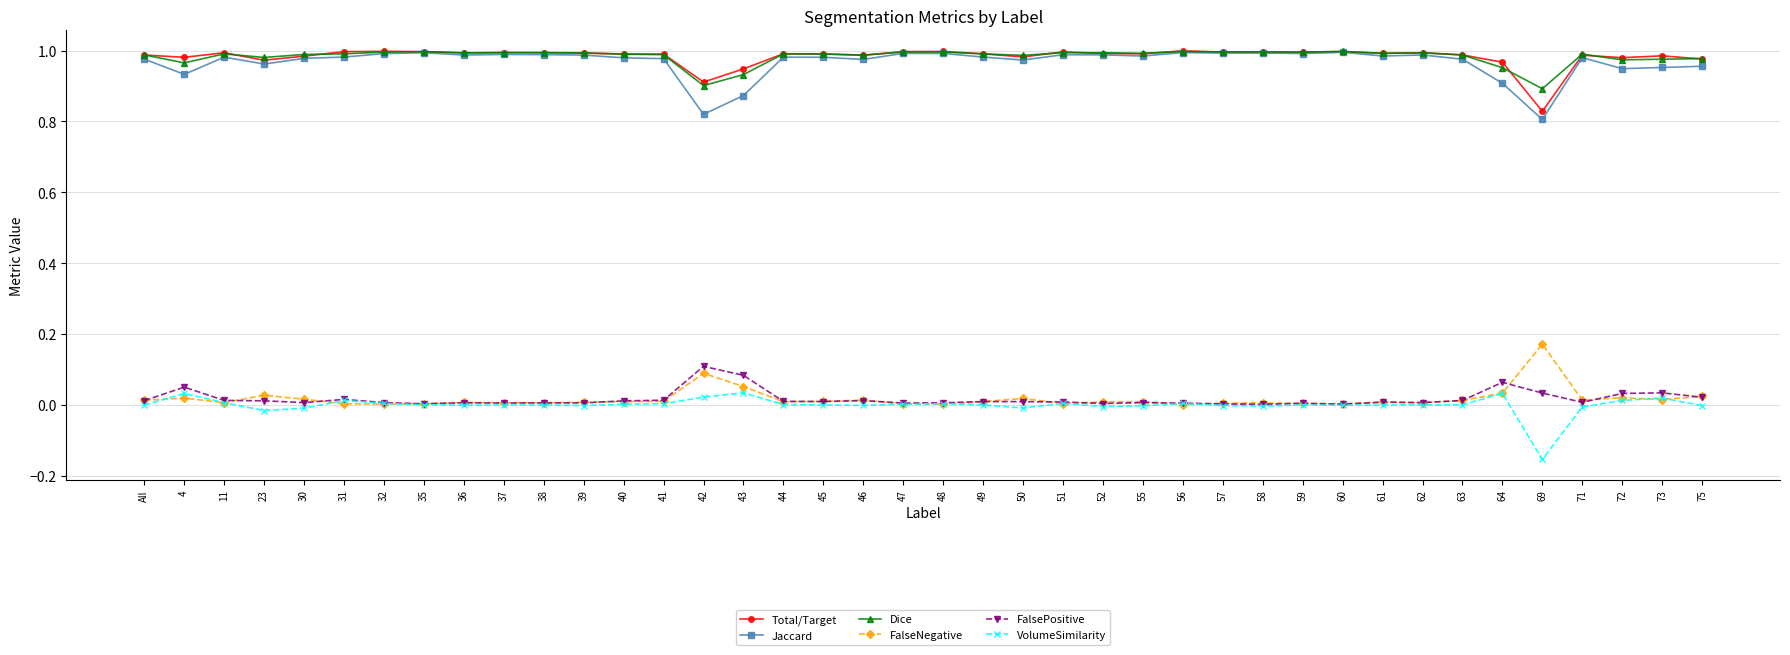

How many data points does each series have?

40